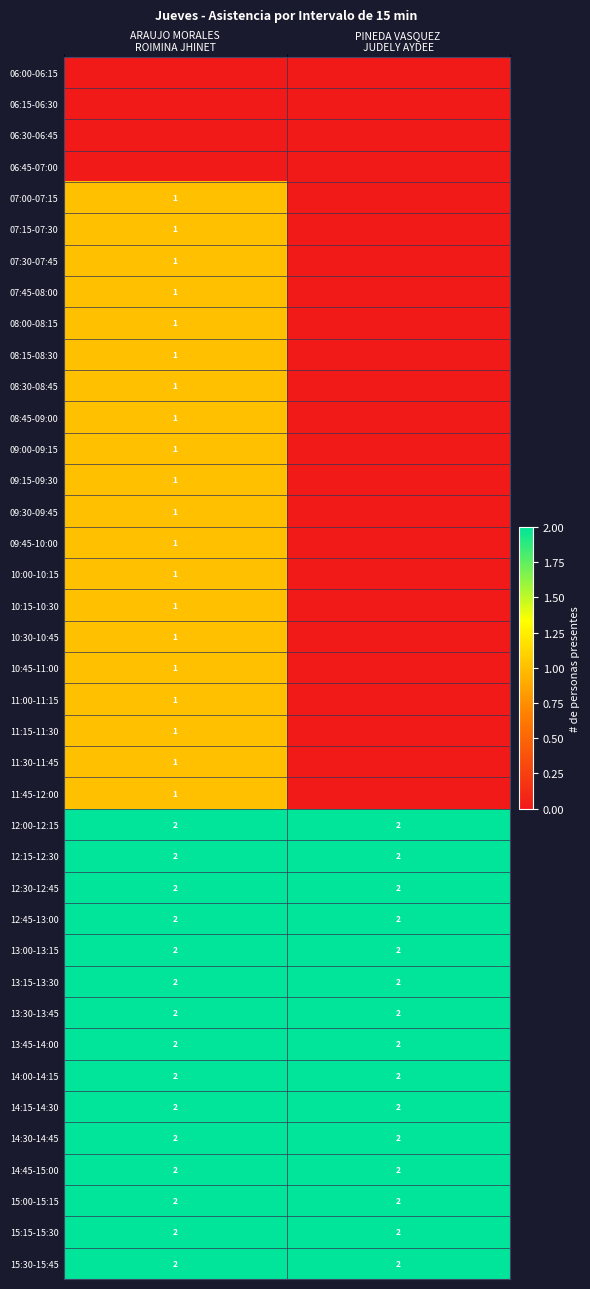

How many series are shown in this chart?

39